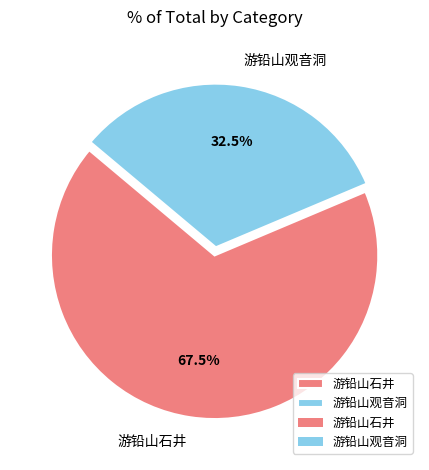

How much of the chart is everything except 游铅山石井?

32.5%